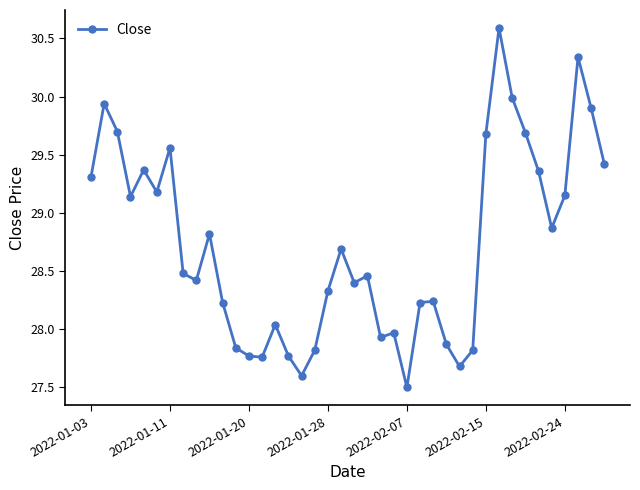

What is the minimum value shown in the chart?

27.5